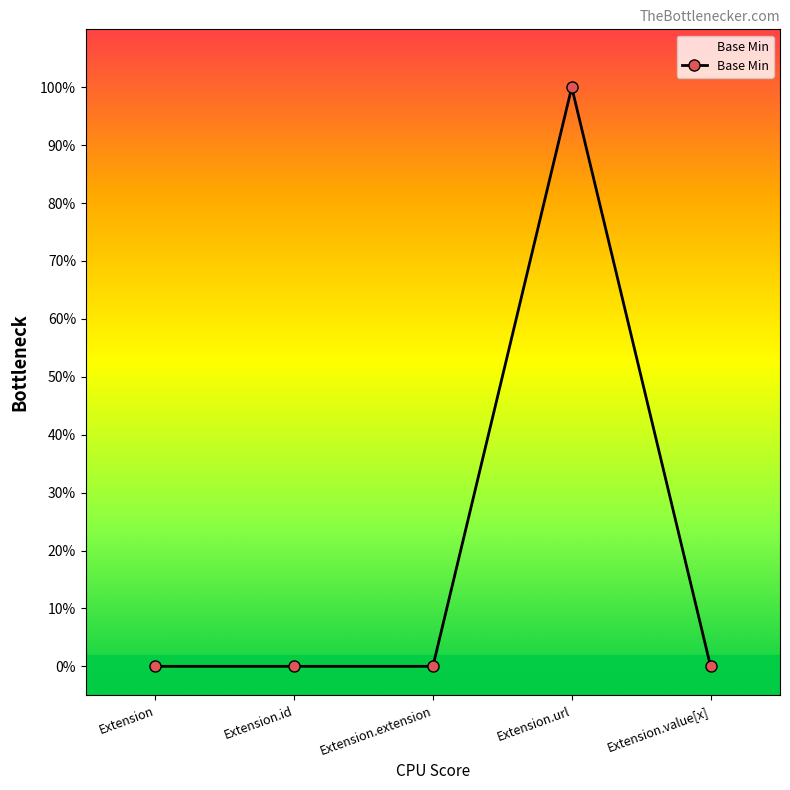

Is this an area chart (filled region under the line)?

Yes